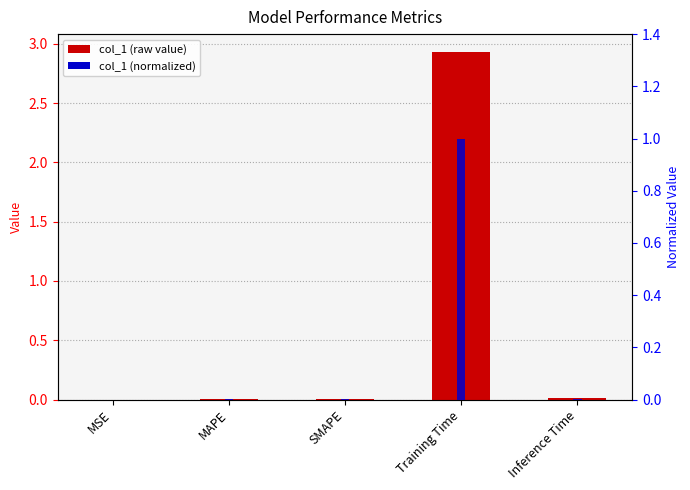

The value of col_1 (normalized) at Inference Time is 0.0. True or false?

True